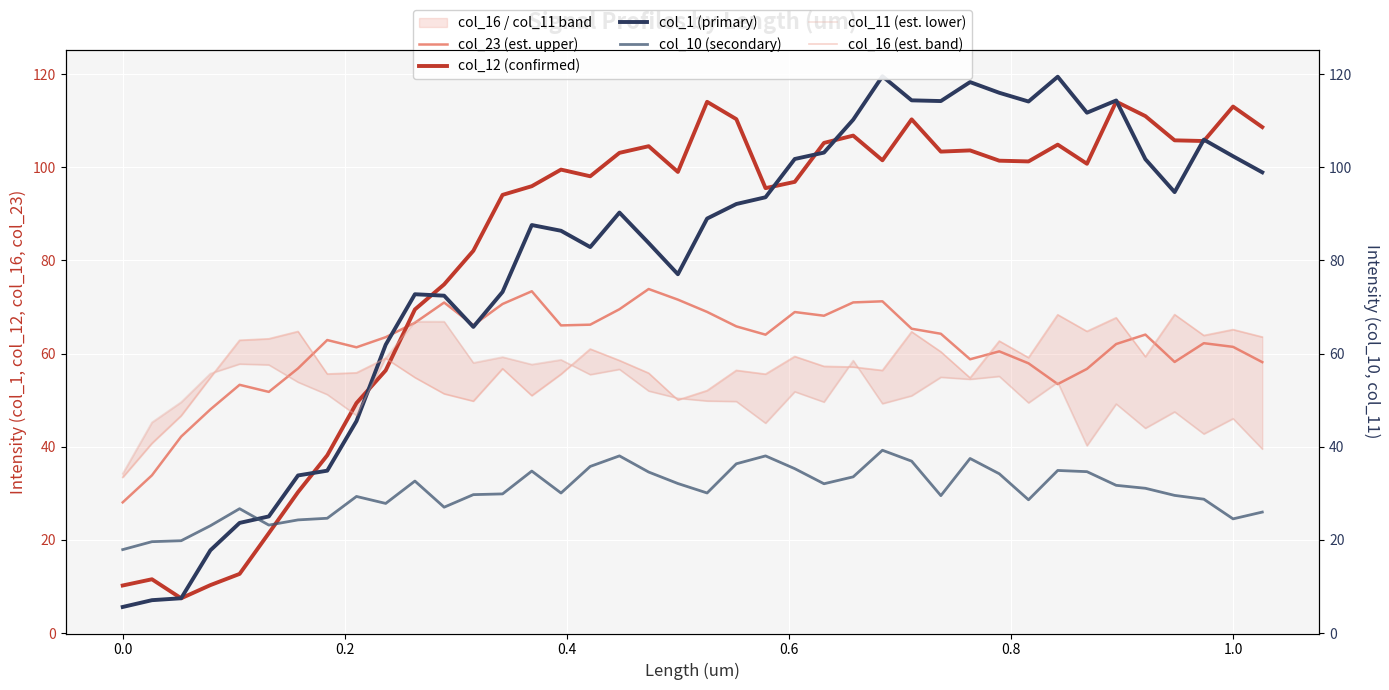

What is the difference between the maximum and minimum values in the col_12 (confirmed) series?

106.7